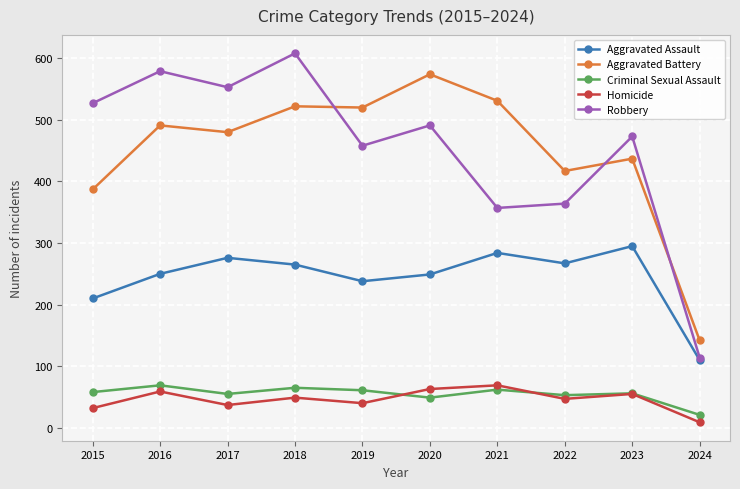

Where is the first local maximum for Robbery?

2016